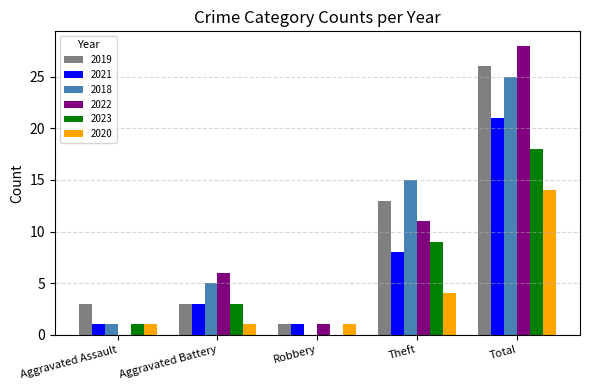

What are all the series names shown in the legend?

2019, 2021, 2018, 2022, 2023, 2020